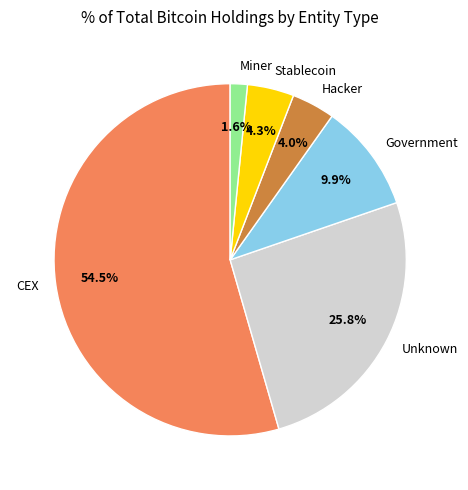

Count the number of slices in the pie.

6